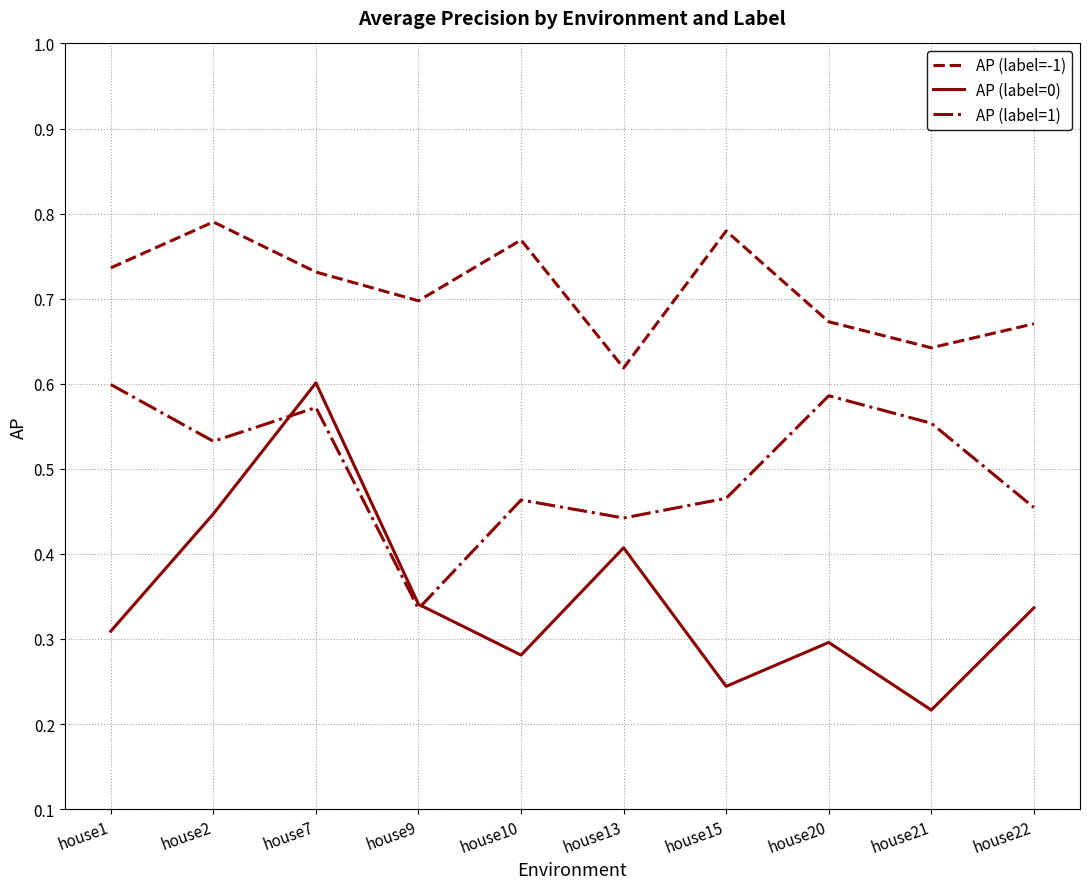

At which category does AP (label=-1) reach its first local peak?

house2